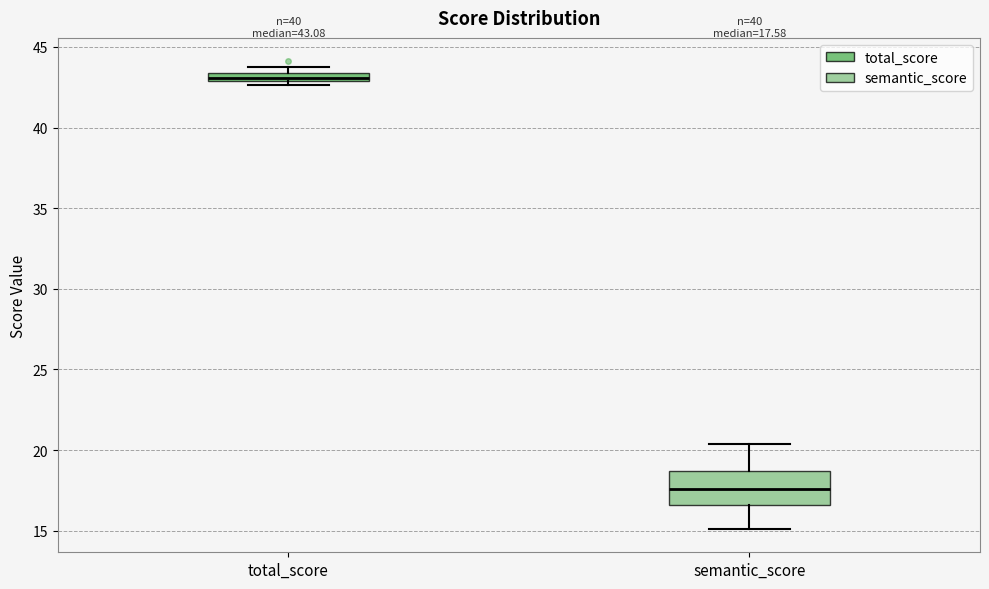

Which box's median line is the lowest?

semantic_score